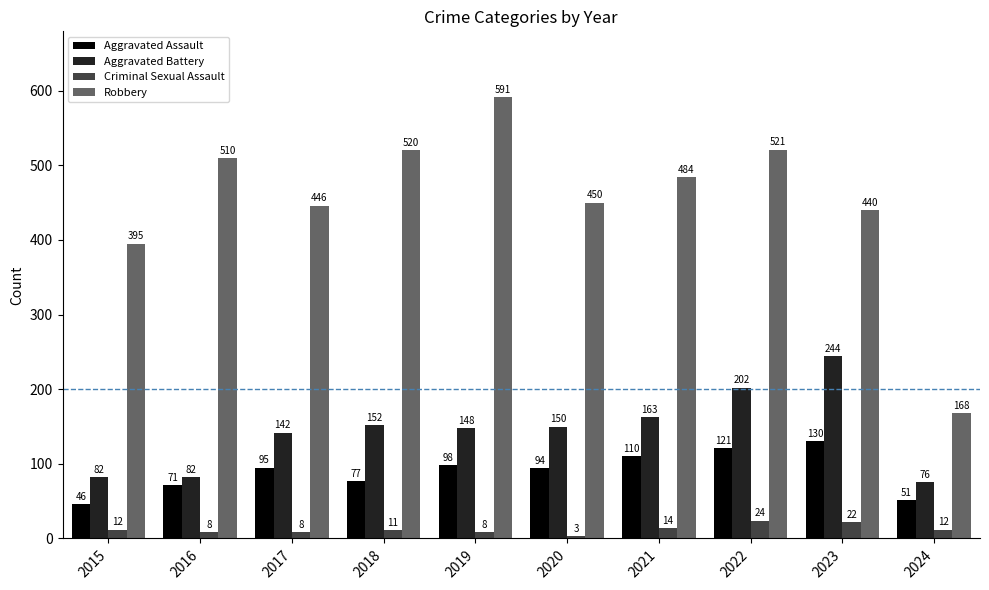

What is the difference between the Robbery values at 2024 and 2022?

353